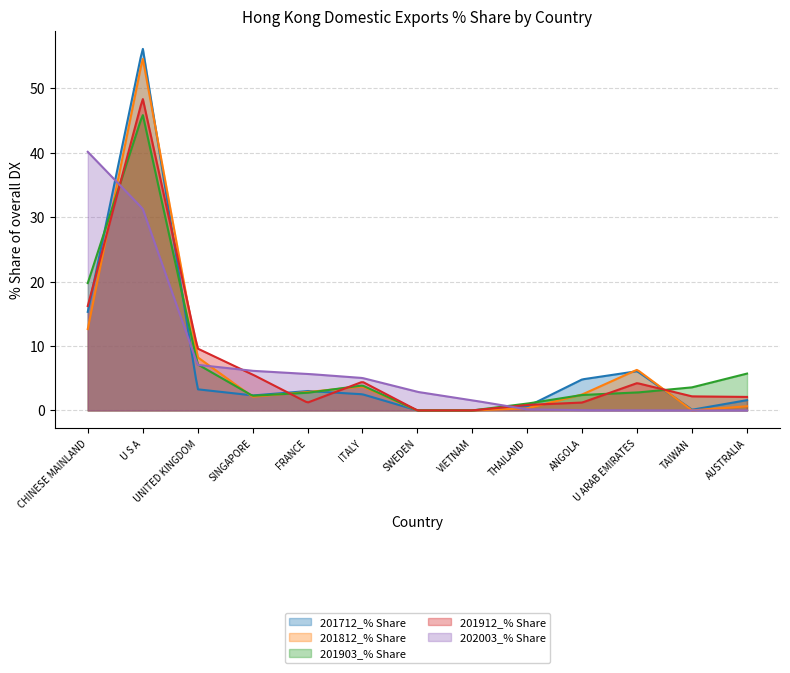

True or false: 201912_% Share has a value of 2.1 at AUSTRALIA.

True